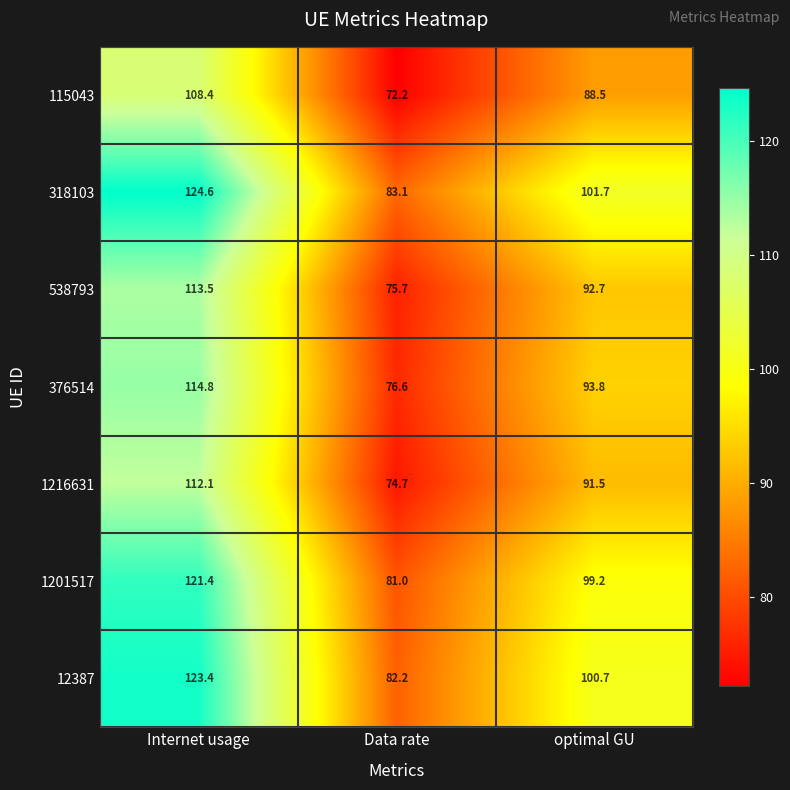

Between Internet usage and optimal GU, which series saw the biggest shift?

318103